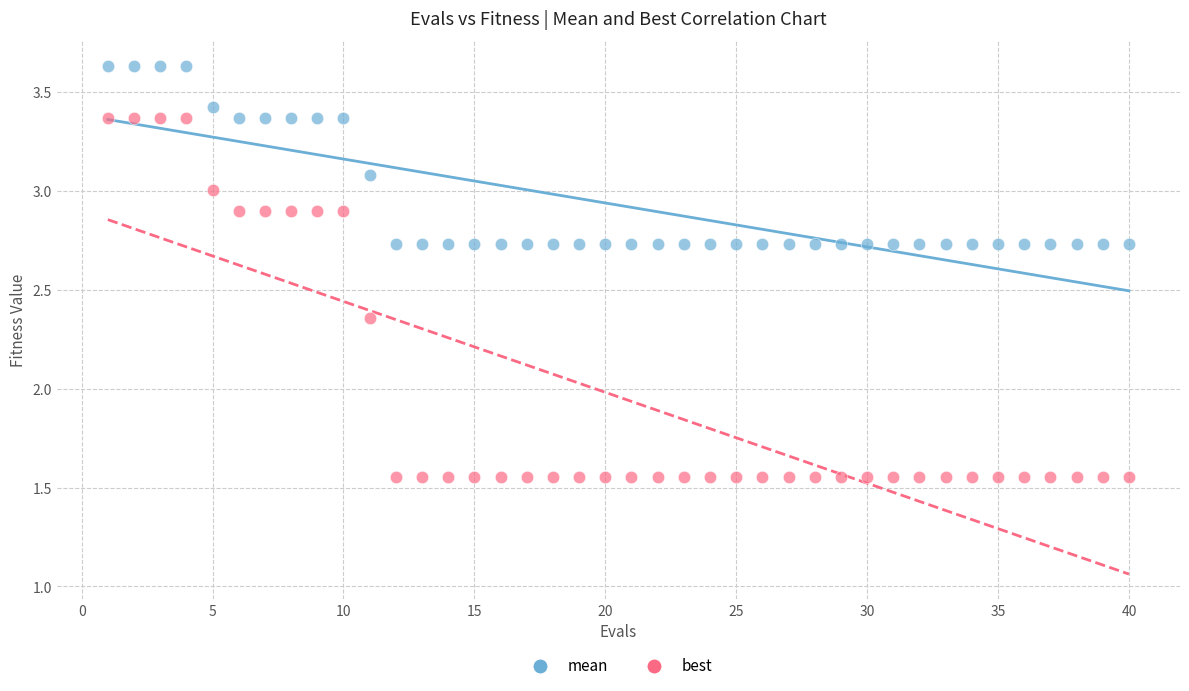

Which series has the largest Y range (max minus min)?

best